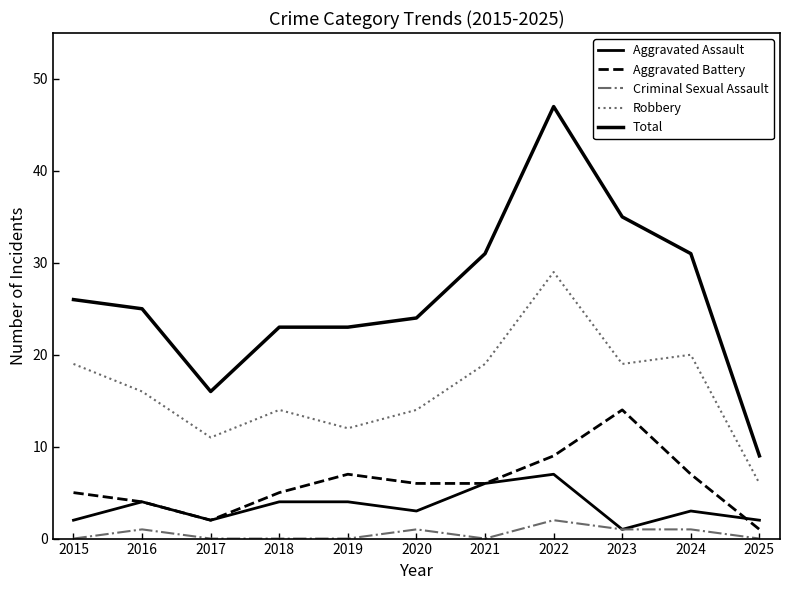

The value of Robbery at 2015 is 19. True or false?

True